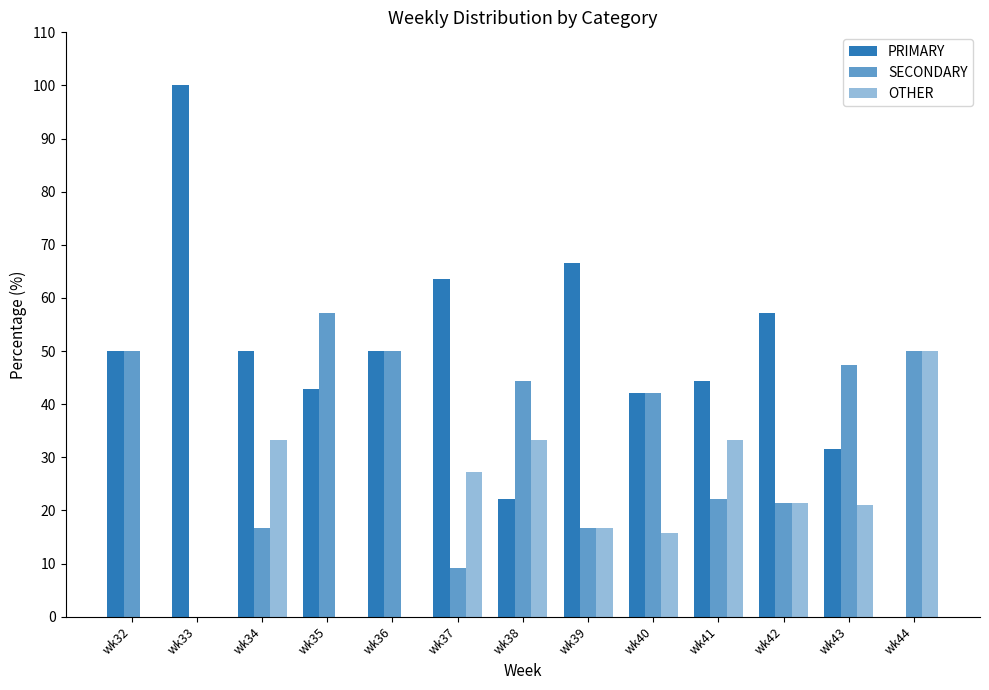

Does the chart contain stacked bars?

No